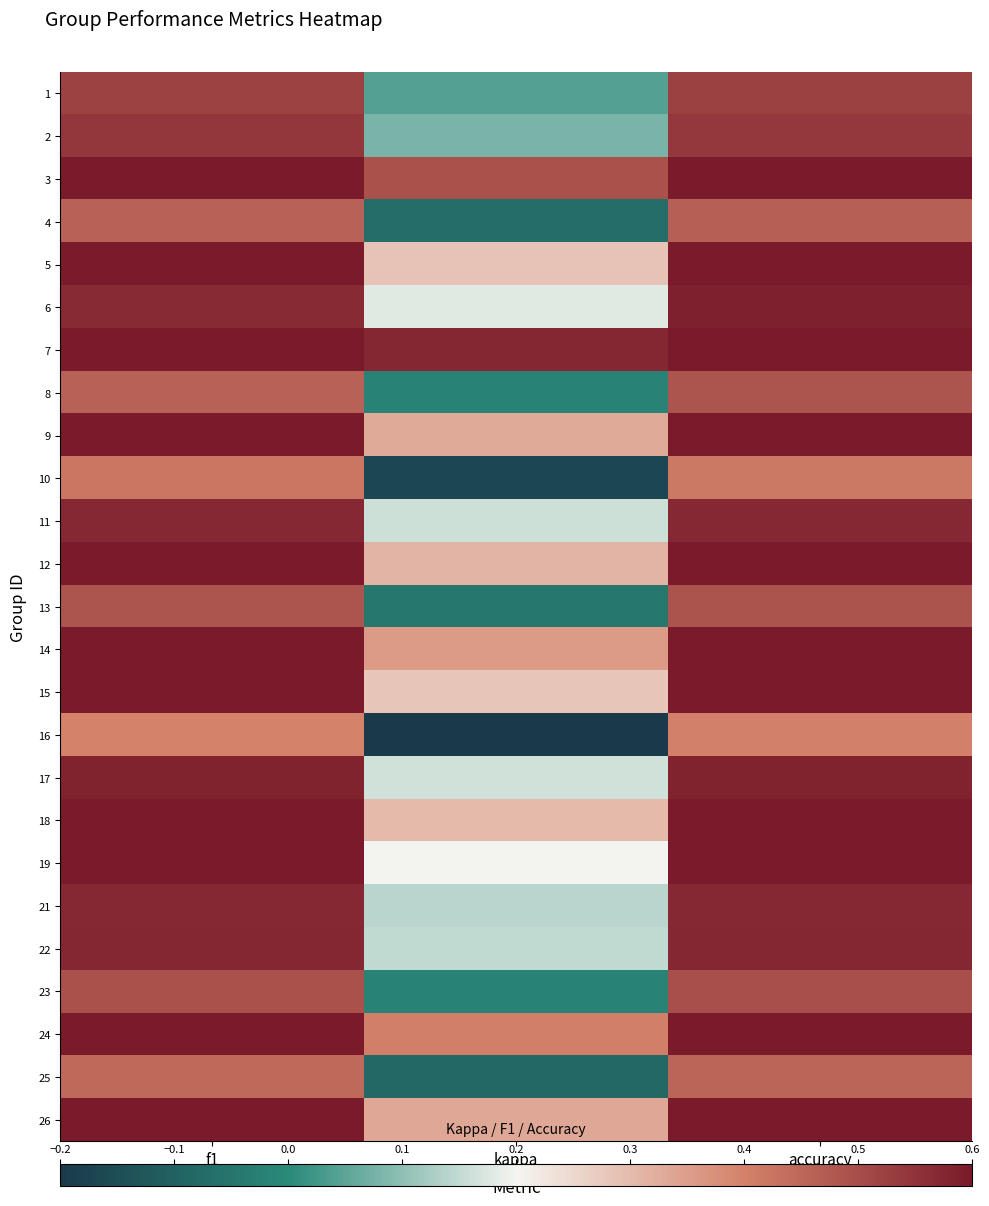

Rank the series by their maximum value, from highest to lowest.

7, 3, 24, 14, 9, 26, 12, 18, 5, 15, 19, 6, 17, 22, 11, 21, 2, 1, 23, 13, 8, 4, 25, 10, 16